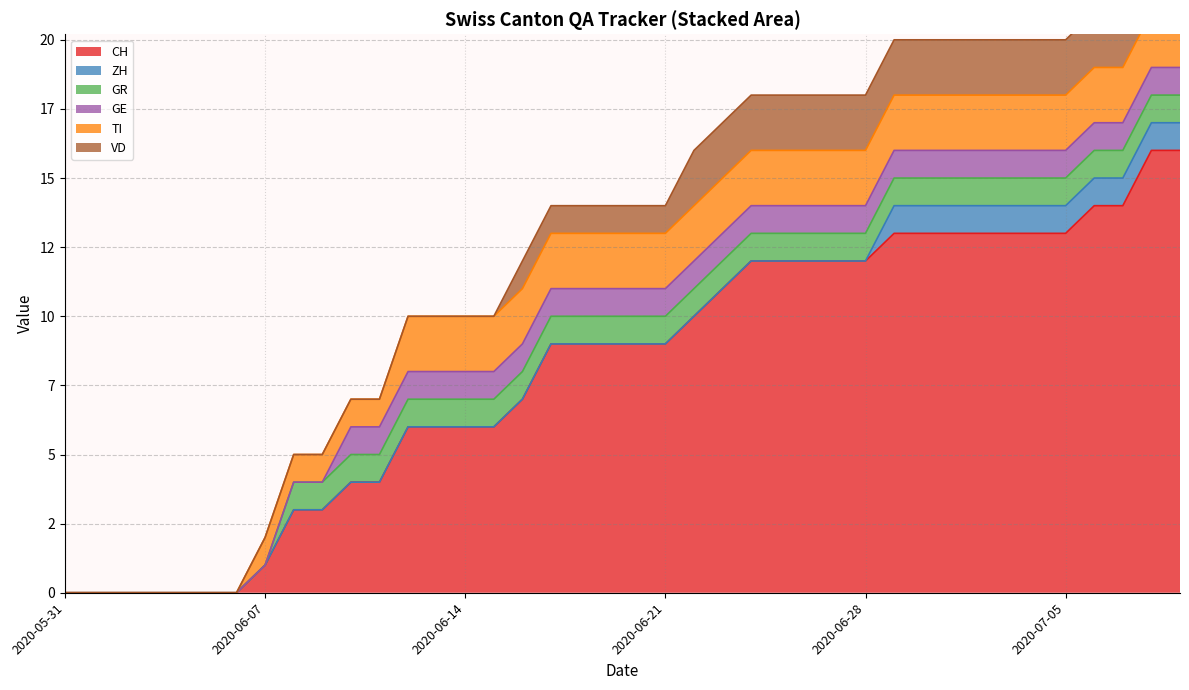

How many lines are shown in the chart?

6